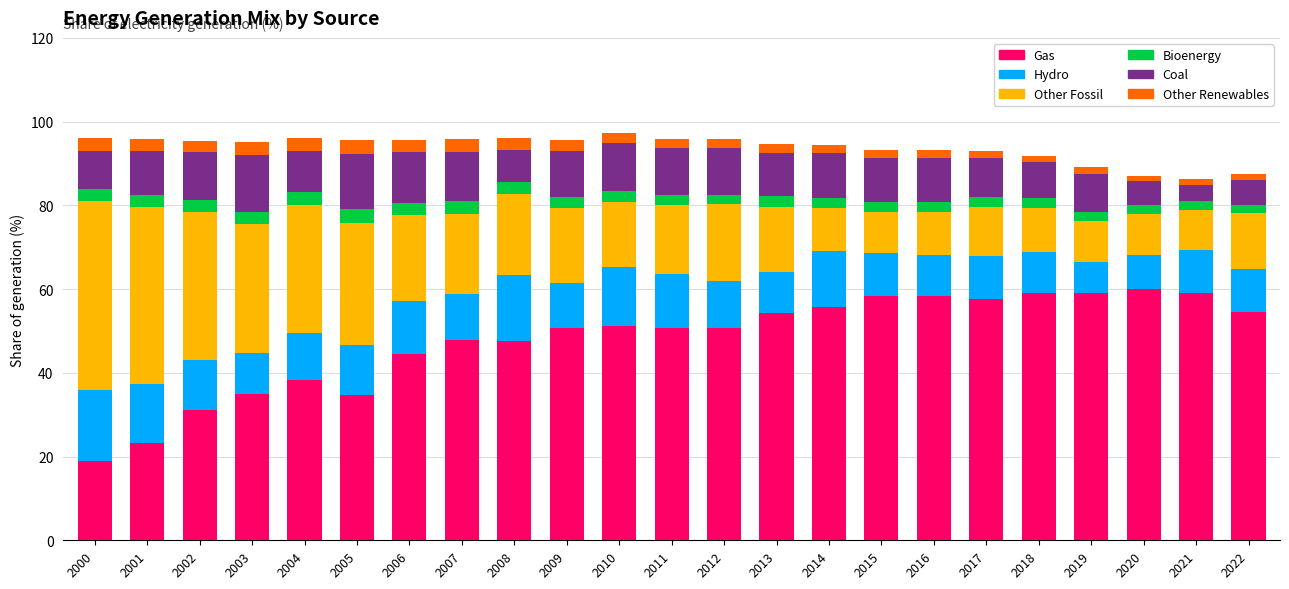

The value of Gas at 2000 is 18.9. True or false?

True